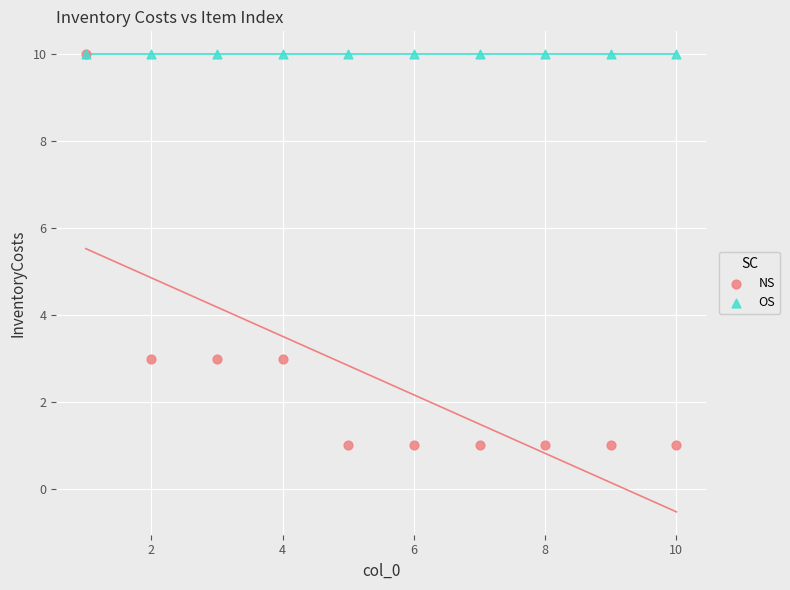

What are all the series names shown in the legend?

NS, OS